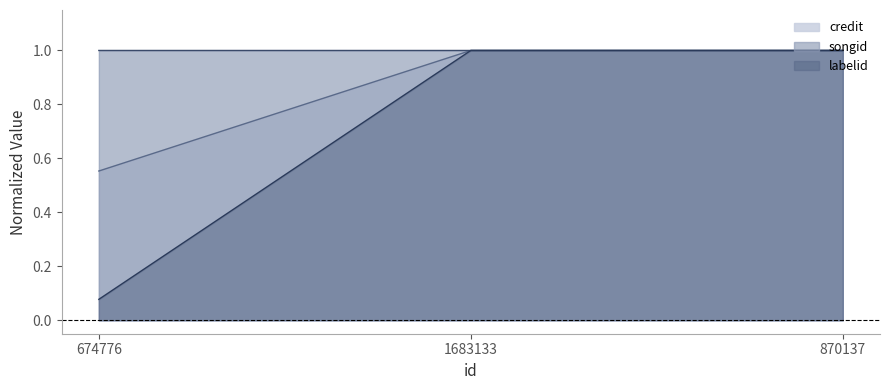

What is the highest value of the songid series?

1.0